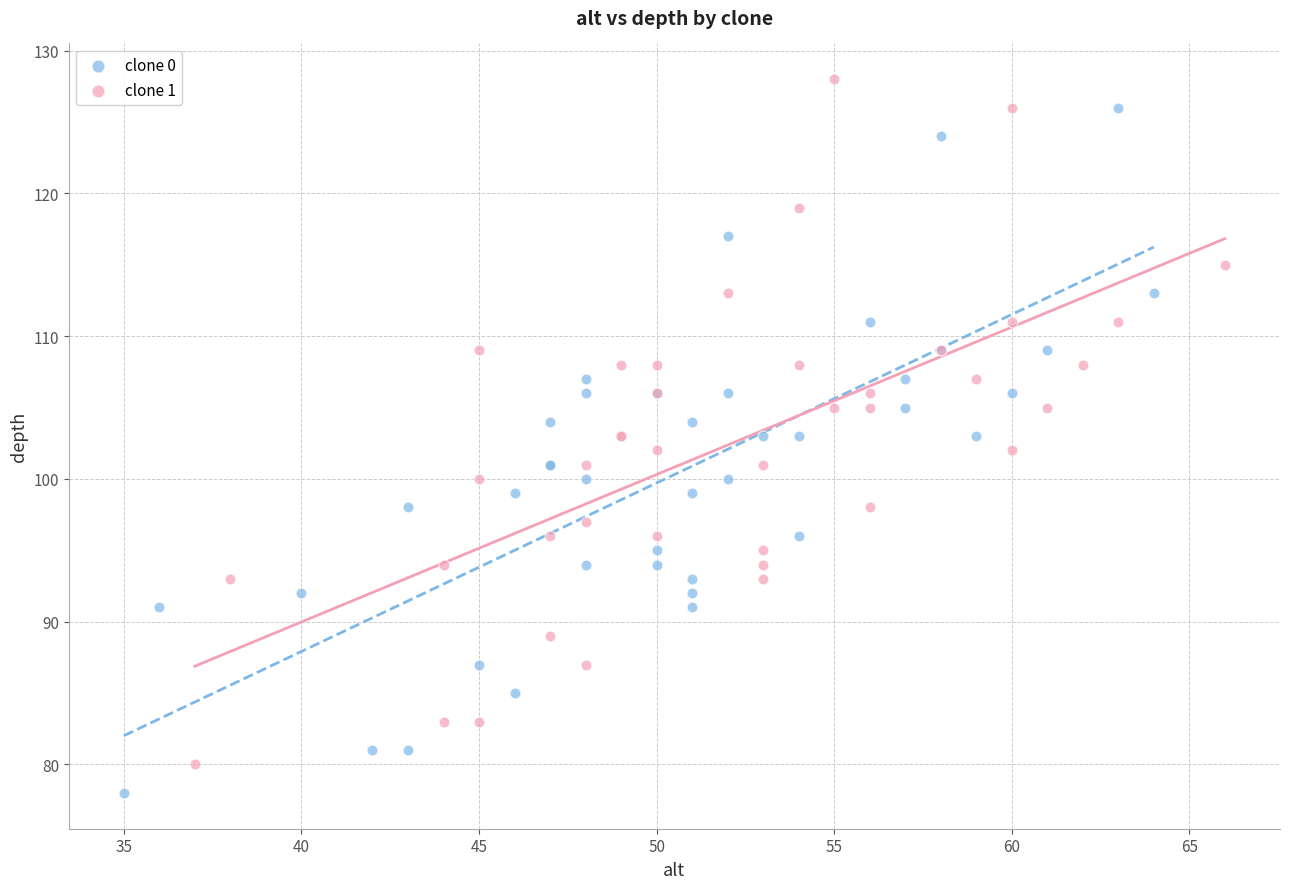

Which series reaches the maximum Y coordinate?

clone 1